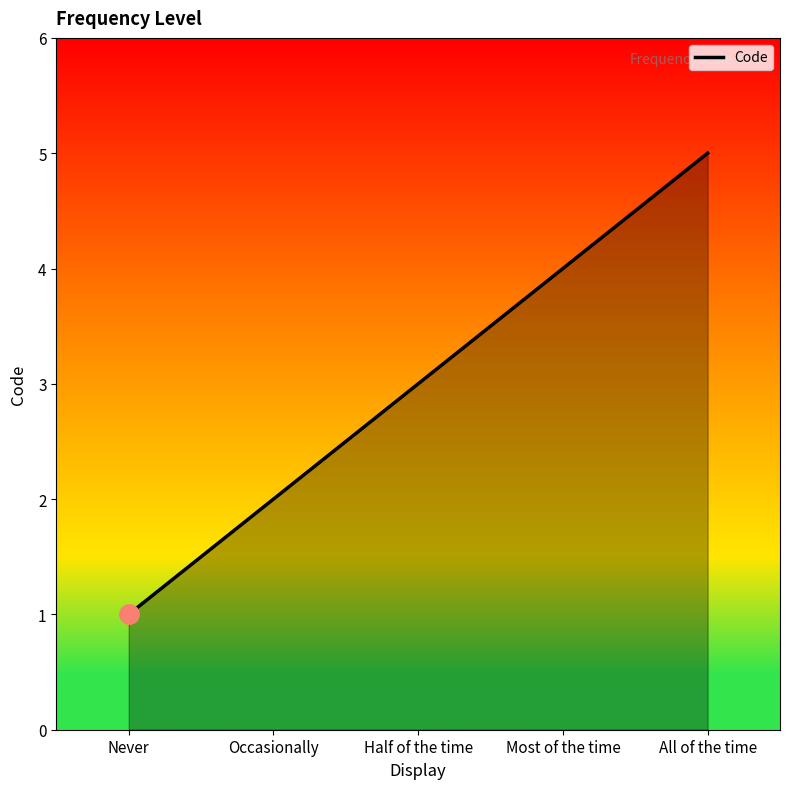

How many distinct data groups are displayed?

1